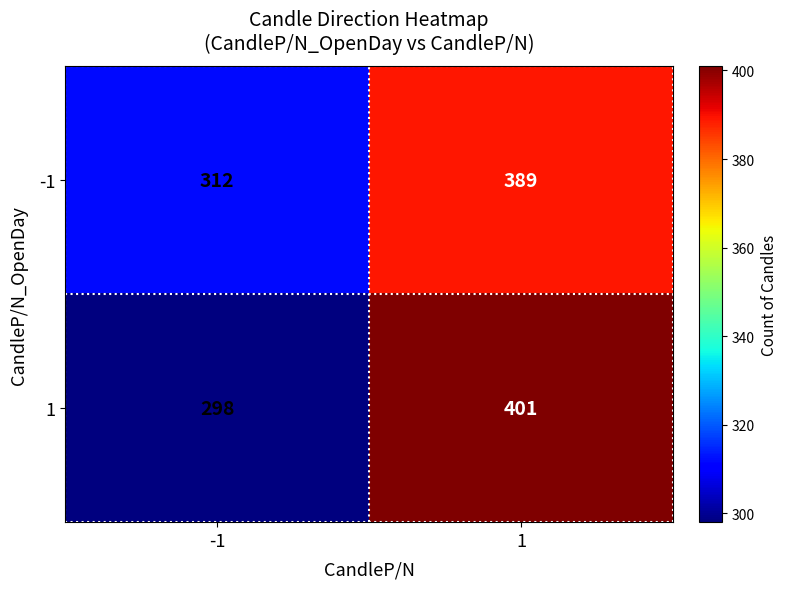

The value of -1 at -1 is 312. True or false?

True